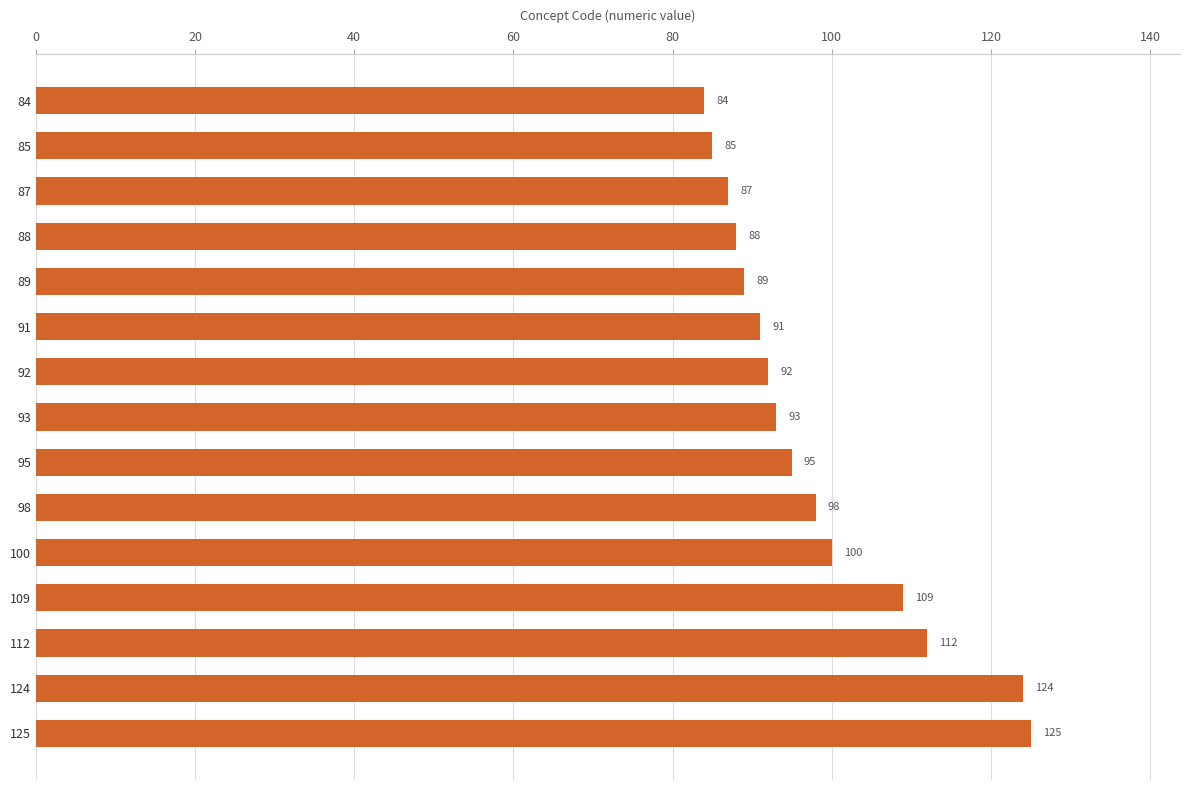

What is the value of the 11th bar from the top?

100